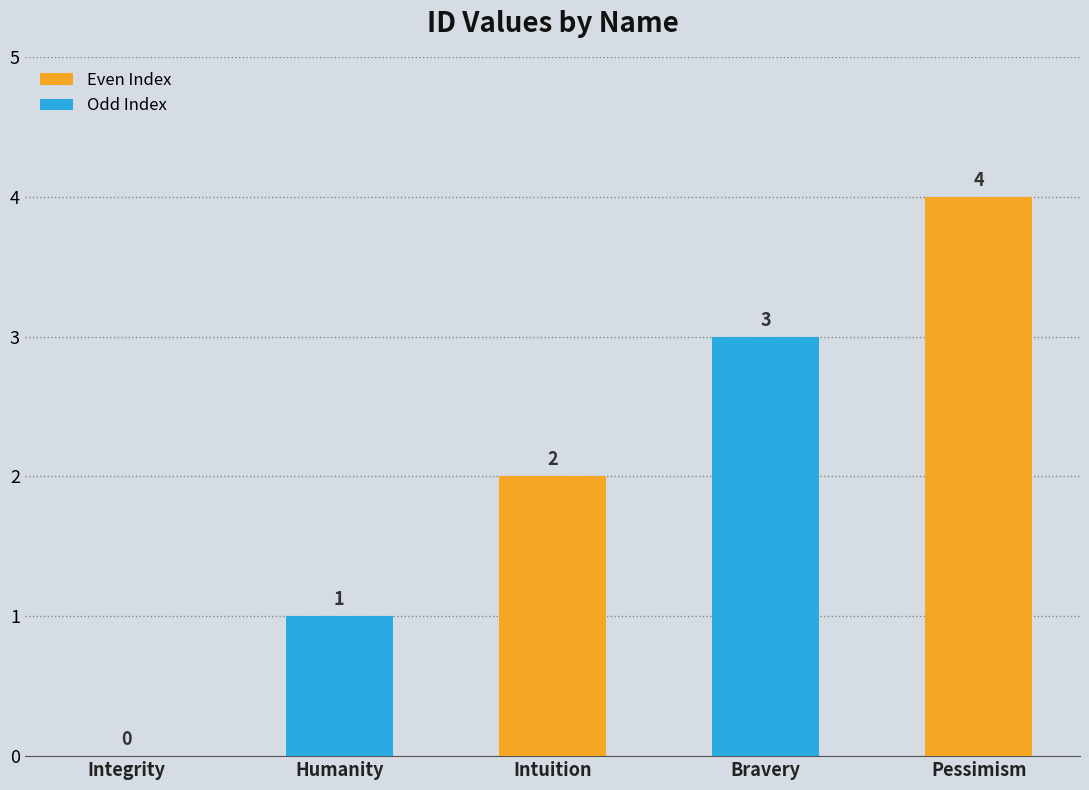

Reading left to right, extract all data points from this chart.

Integrity=0	Humanity=1	Intuition=2	Bravery=3	Pessimism=4